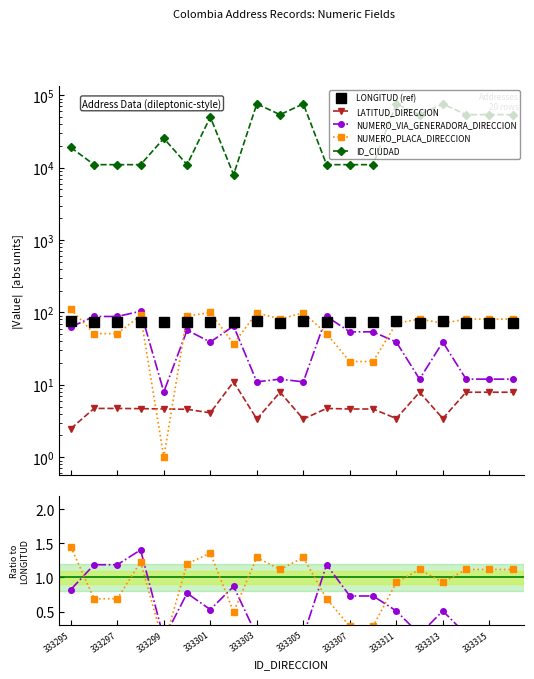

Which has a higher value, 333297 or 333305?

333305